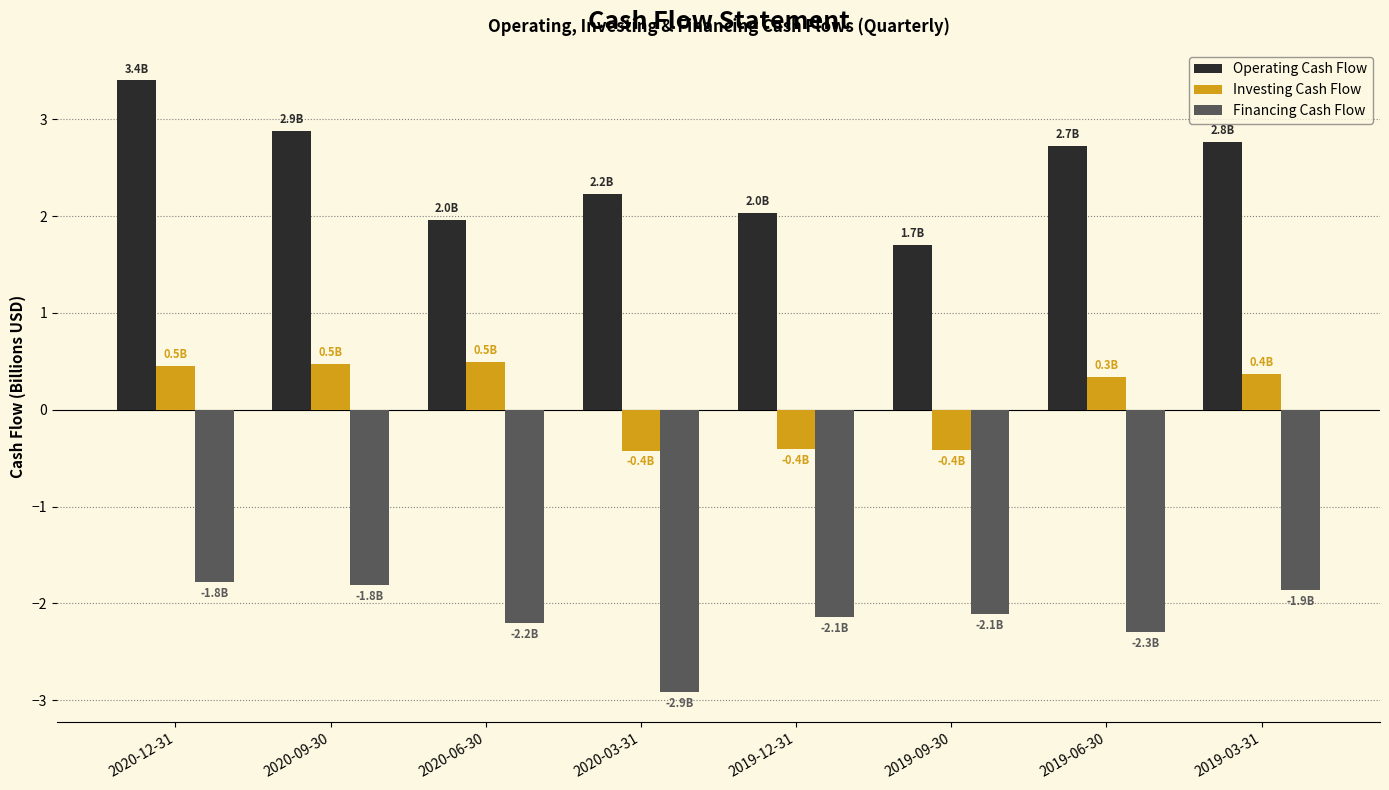

How many data points in Investing Cash Flow are above 0?

5